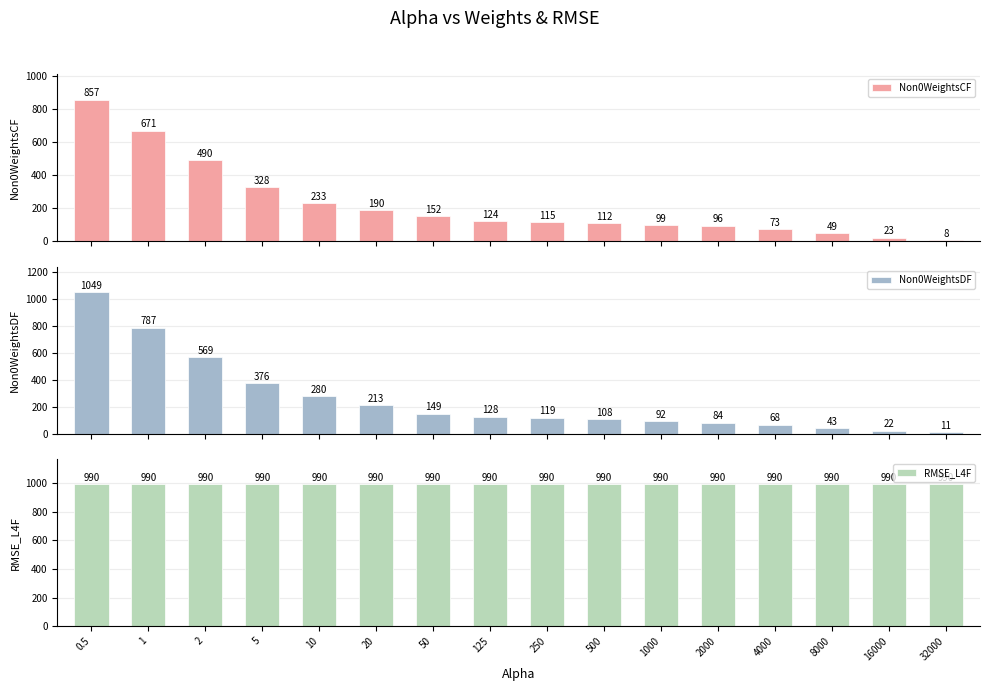

At which label does Non0WeightsCF reach its minimum?

32000